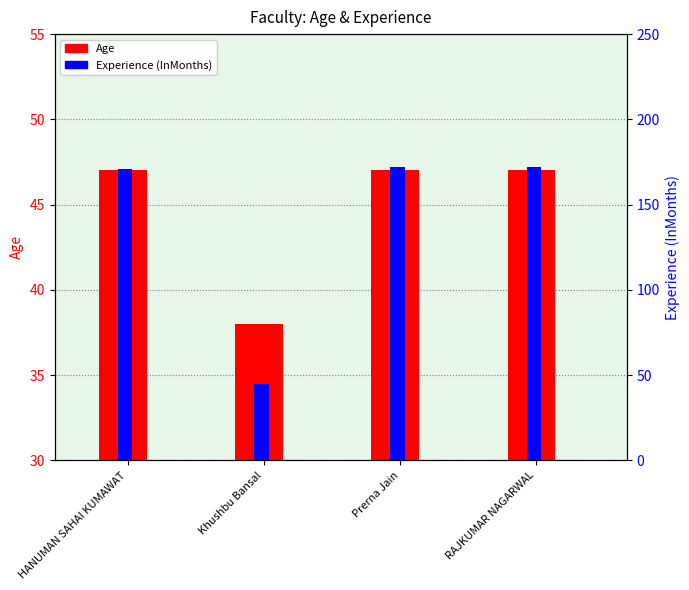

List the labels in order of Experience (InMonths) value, smallest first.

Khushbu Bansal, HANUMAN SAHAI KUMAWAT, Prerna Jain, RAJKUMAR NAGARWAL